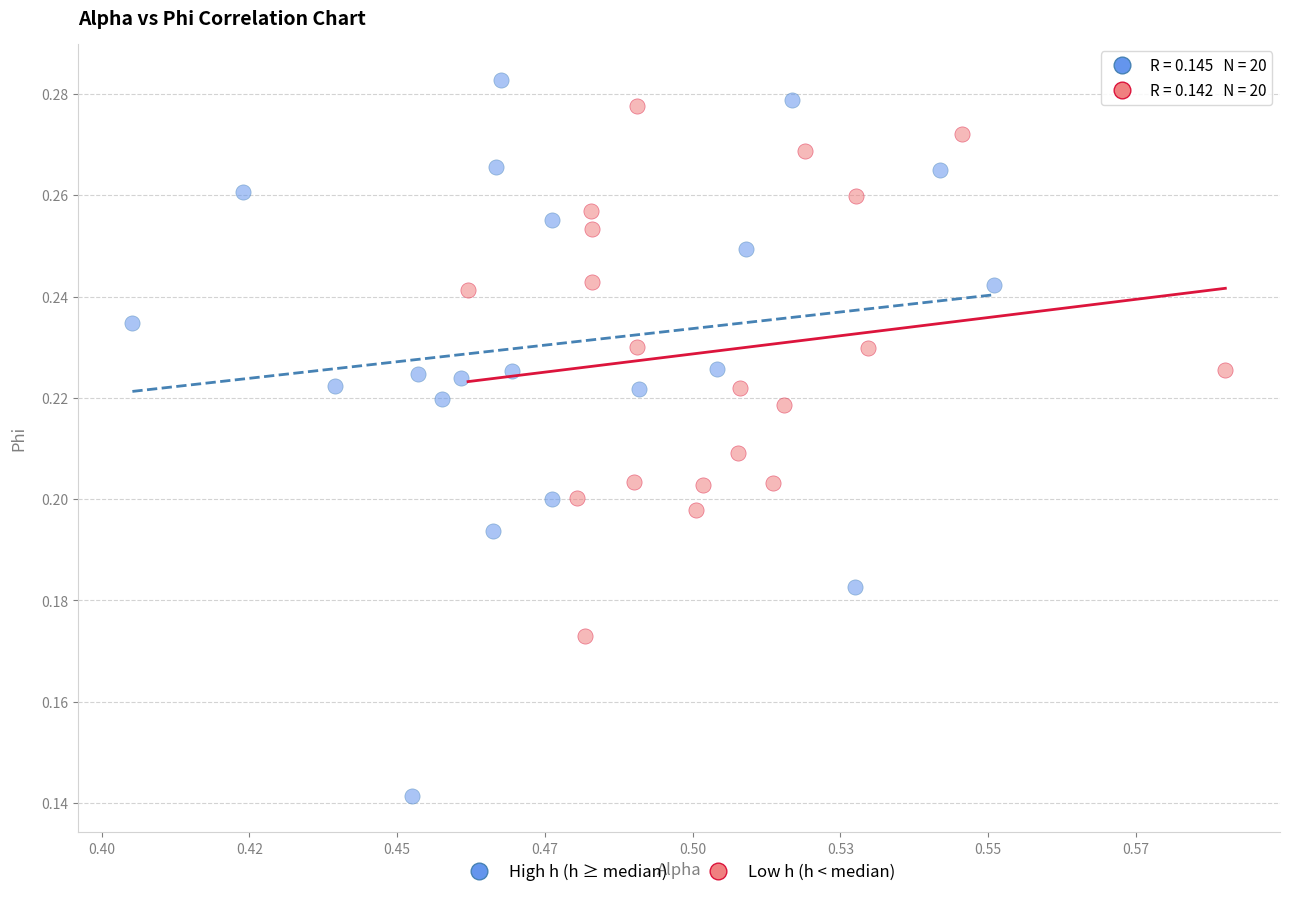

Which series has the largest Y range (max minus min)?

High h (h ≥ median)